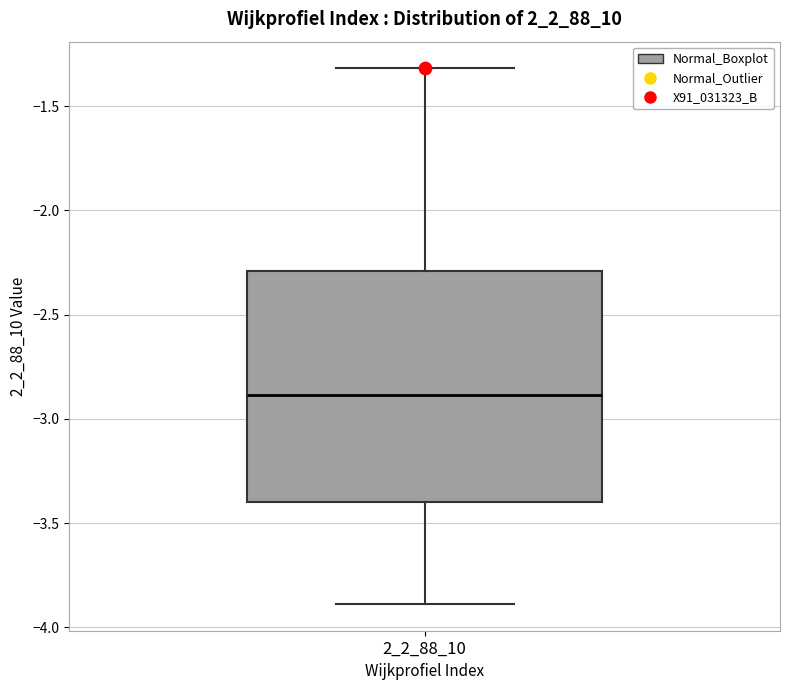

Read this box plot against the y-axis: the position of the median line, the range covered by the box, and the ends of both whiskers. The values are not printed on the chart, so give them approximately, as read against the axis.

median -2.9, box -3.4 to -2.3, whiskers -3.9 to -1.3